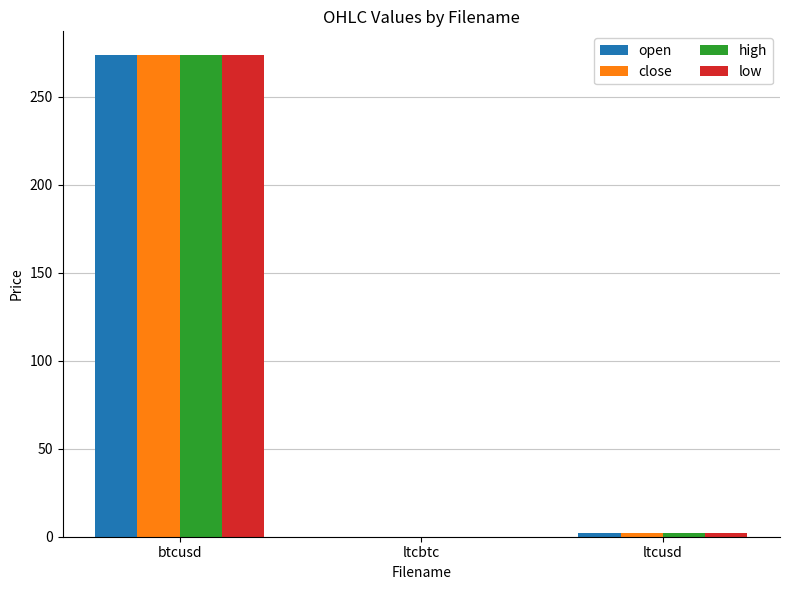

At which category is the sum across all series the highest?

btcusd